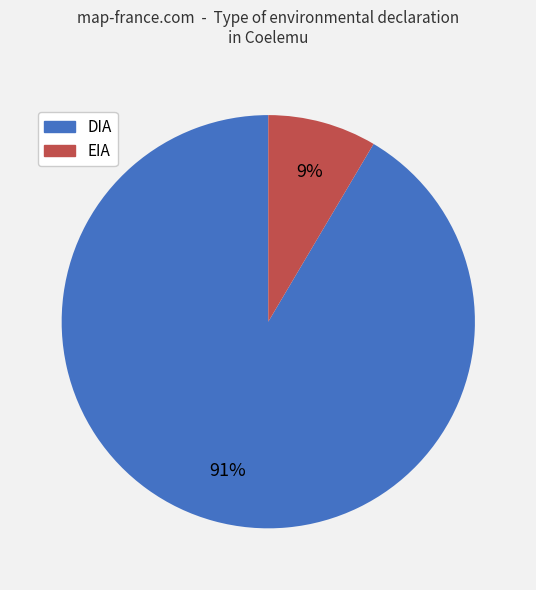

The DIA slice represents 80% of the pie. True or false?

False